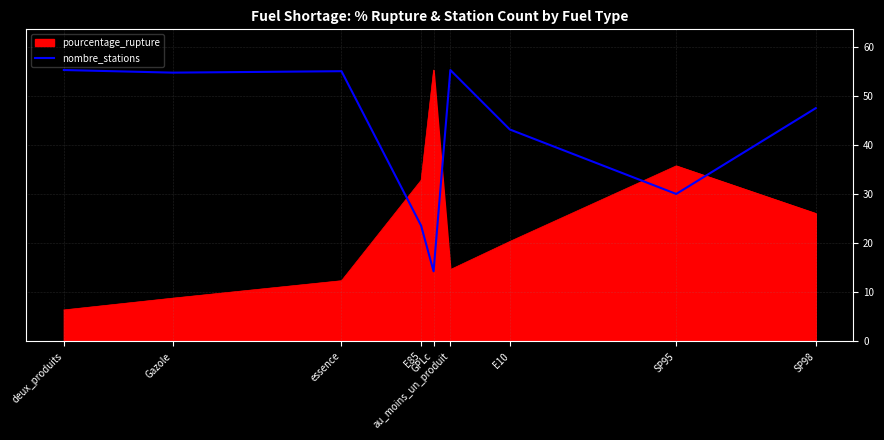

What is the difference between the maximum and minimum values in the pourcentage_rupture series?

48.9